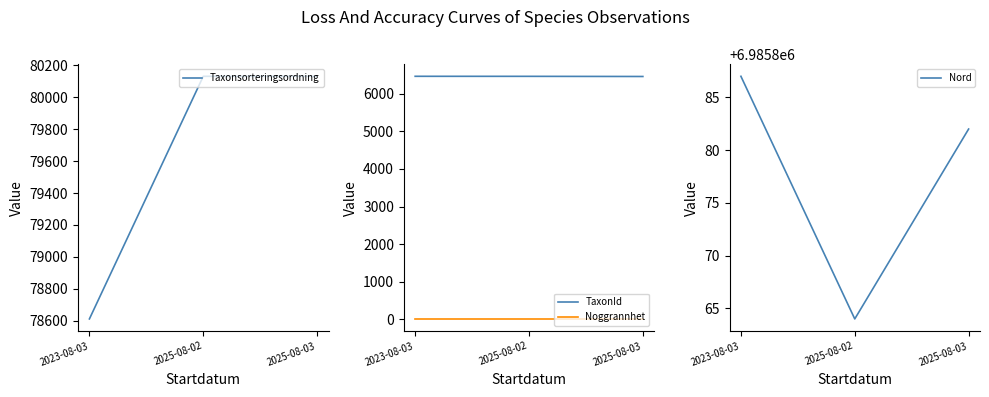

How many Nord values are between 6985864 and 6985887?

3